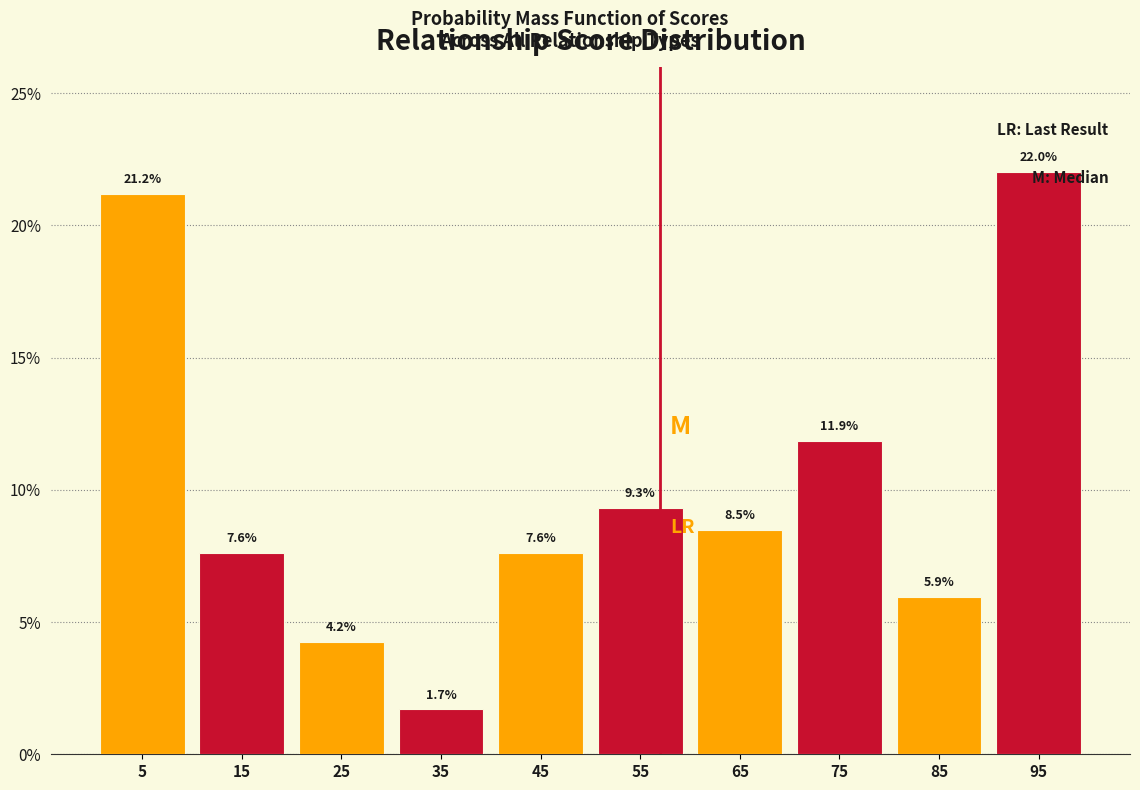

Over which range of the x-axis is the bar tallest?

90 to 100